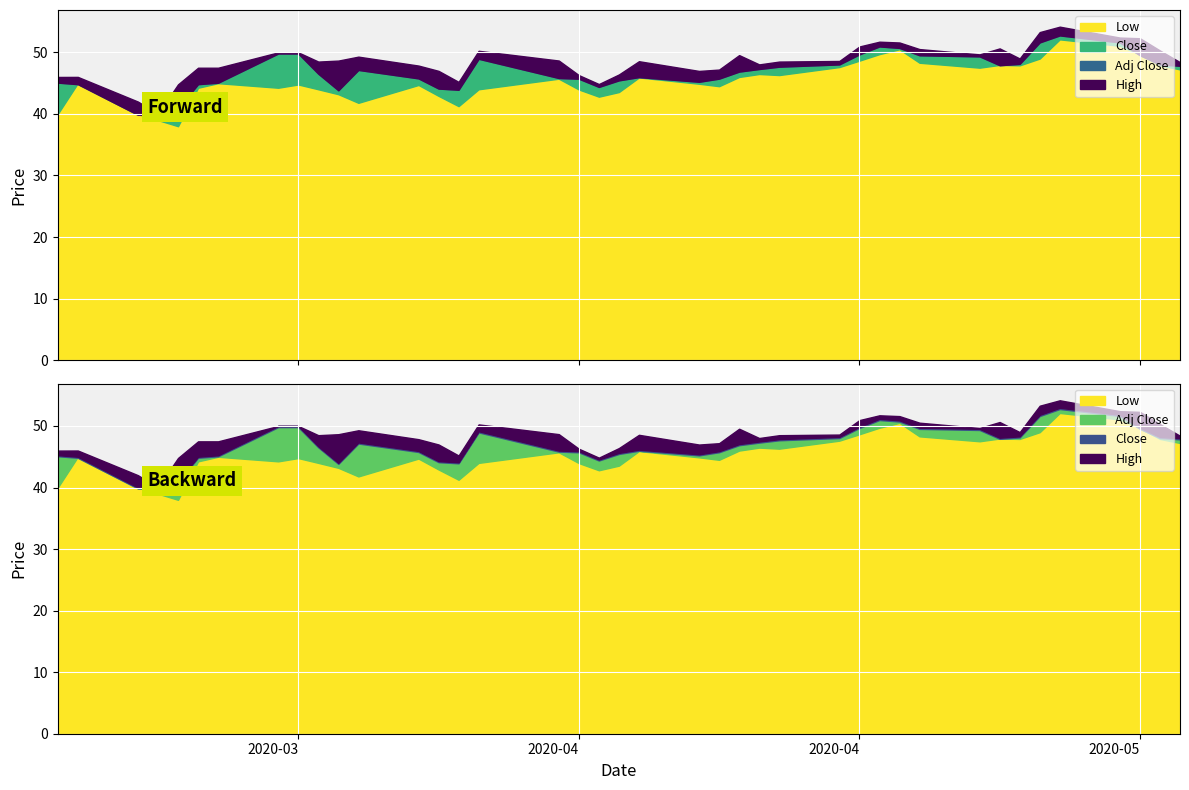

What is the value of the Close point at the 10th from the left?

46.7